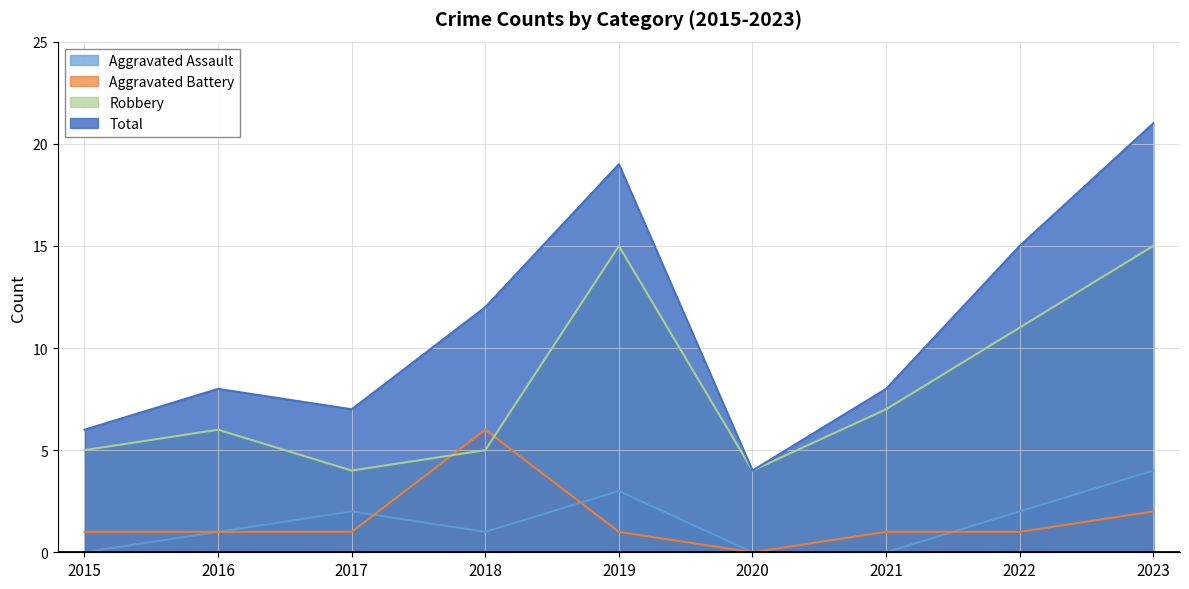

True or false: Total and Robbery intersect in this chart.

False